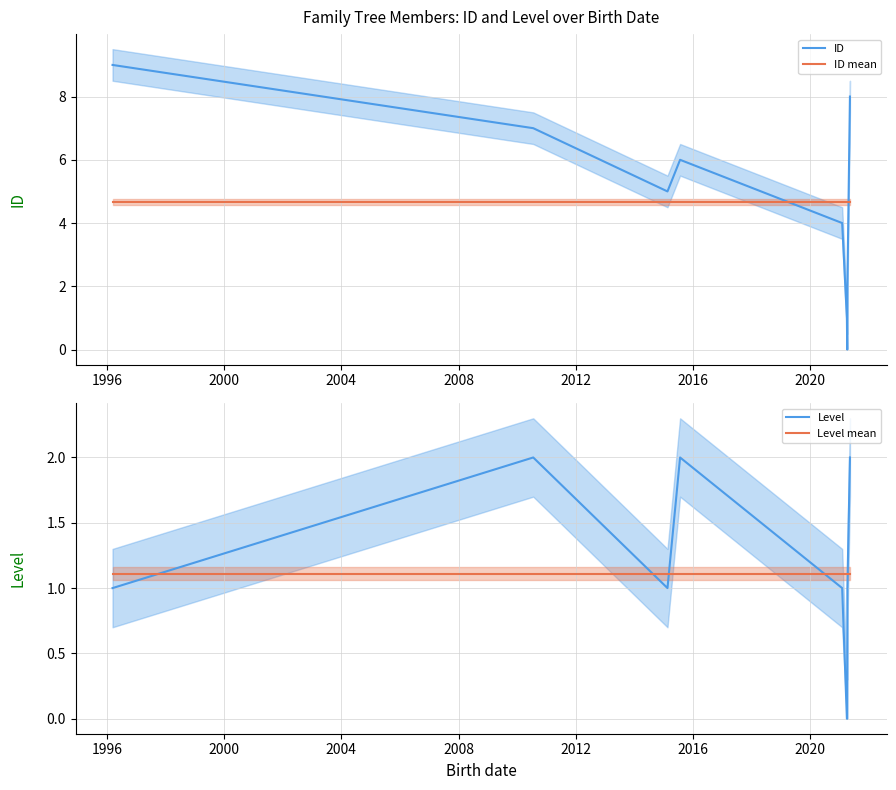

What is the value of the ID mean point at the 7th from the left?

4.7